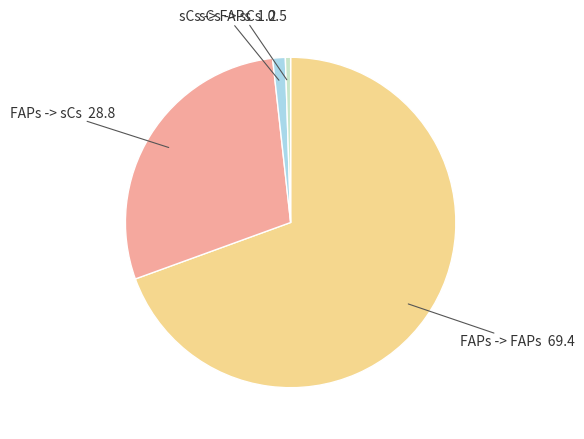

Which category has the biggest portion of the pie?

FAPs -> FAPs